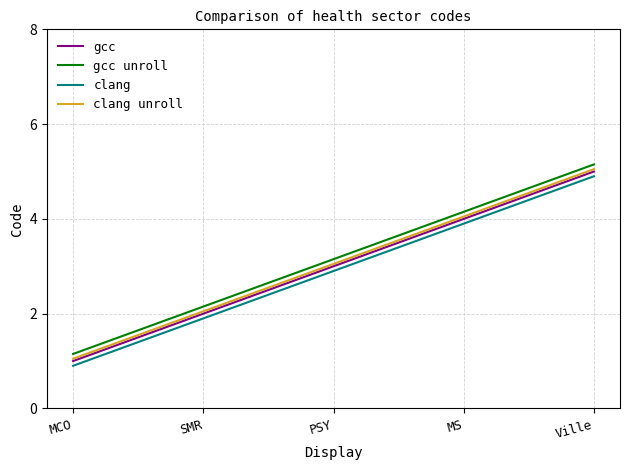

At how many categories does at least one series exceed 2?

4